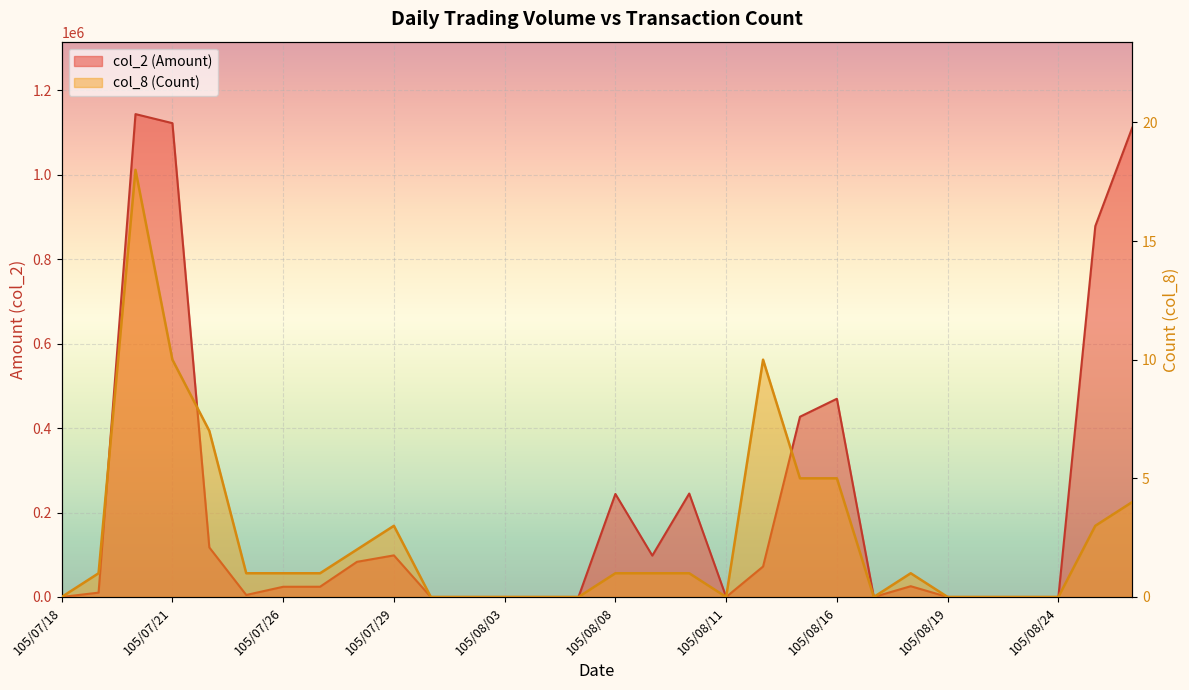

At 105/08/26, list the series in order from smallest to largest.

col_8 (Count), col_2 (Amount)